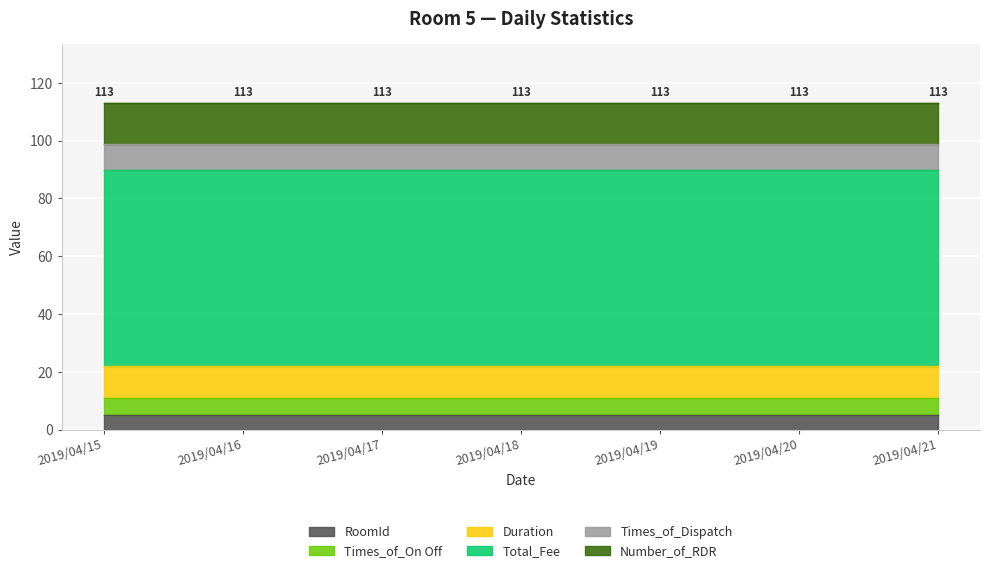

The value of RoomId at 2019/04/19 is 5. True or false?

True